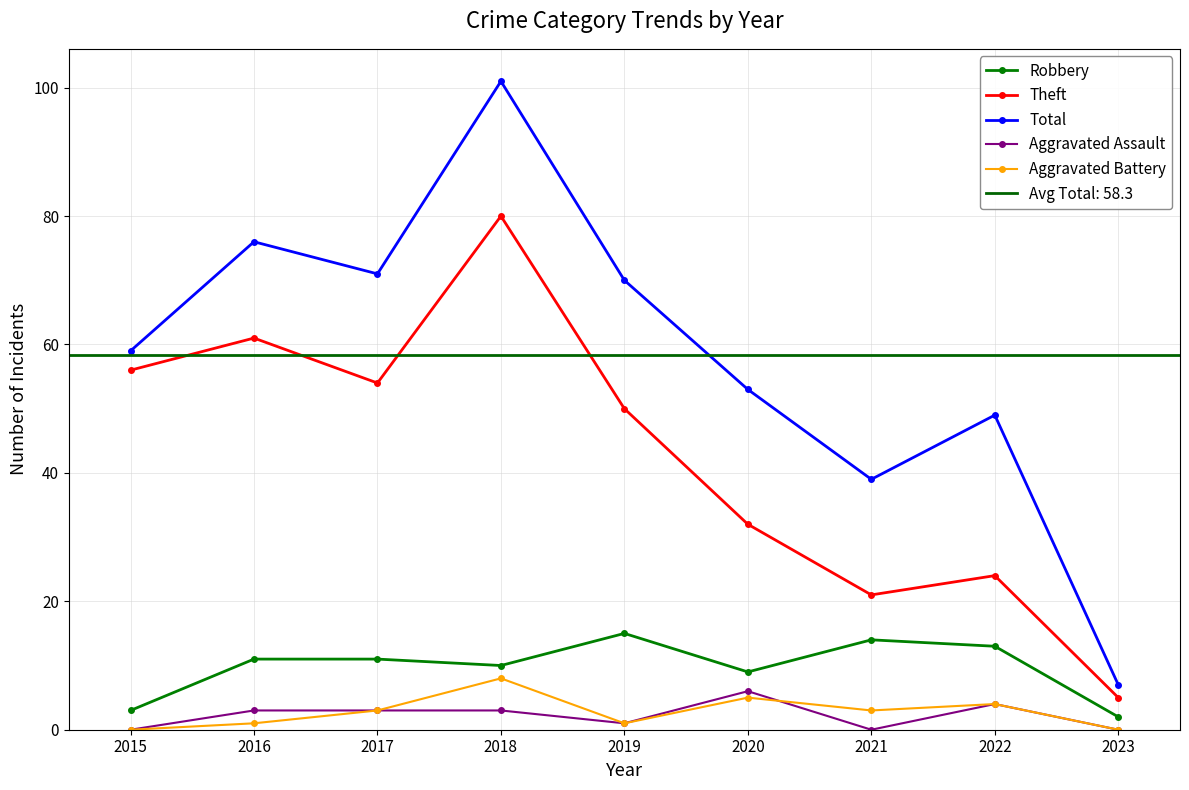

Reading left to right, transcribe all the data shown in this chart.

Robbery: 3	11	11	10	15	9	14	13	2
Theft: 56	61	54	80	50	32	21	24	5
Total: 59	76	71	101	70	53	39	49	7
Aggravated Assault: 0	3	3	3	1	6	0	4	0
Aggravated Battery: 0	1	3	8	1	5	3	4	0